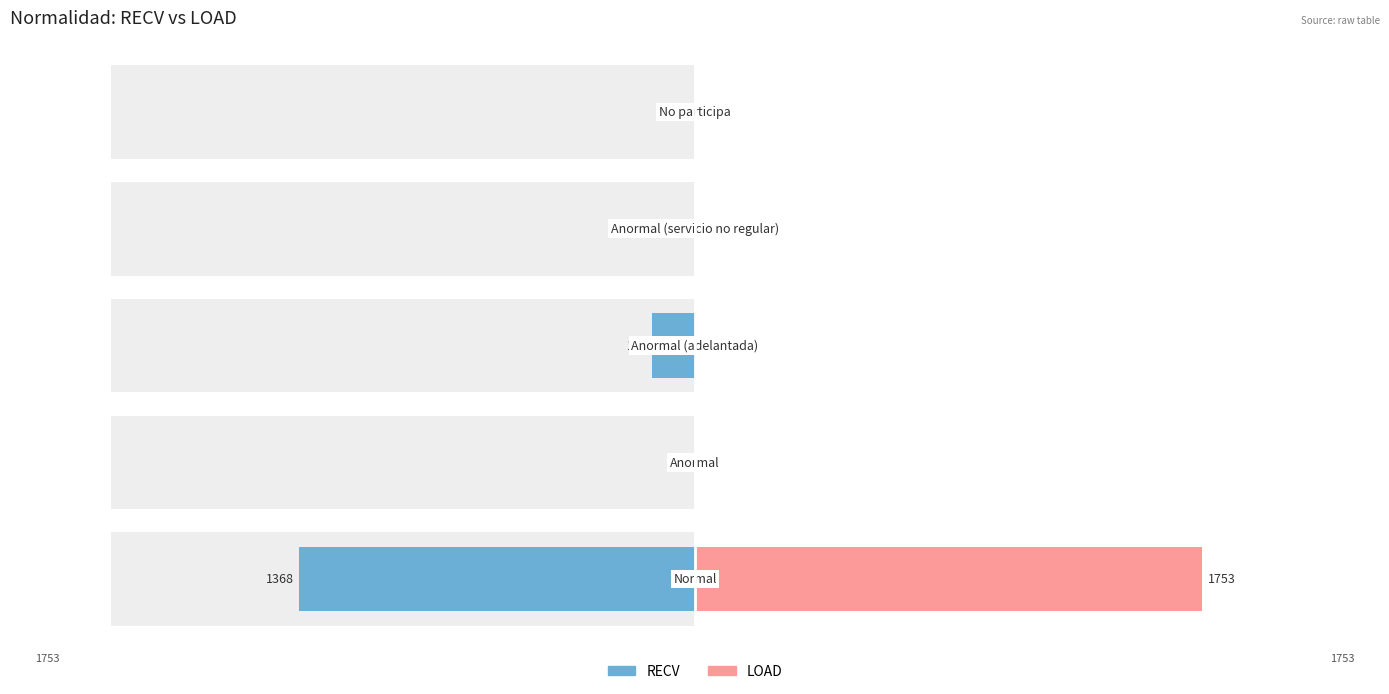

What is the value of the LOAD bar at the 1st from the left?

1753